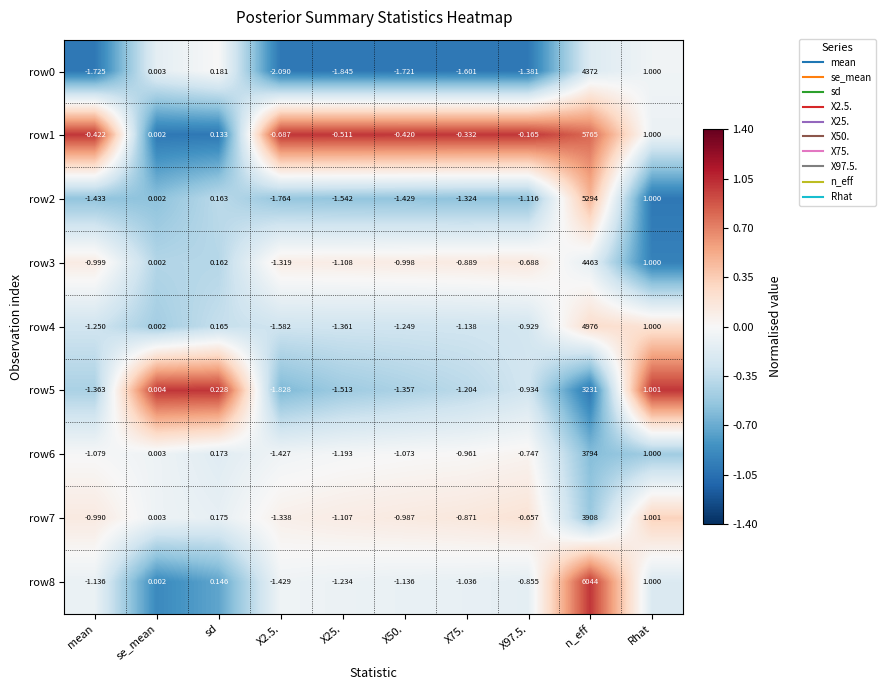

At which label is row4 closest to 2487?

Rhat